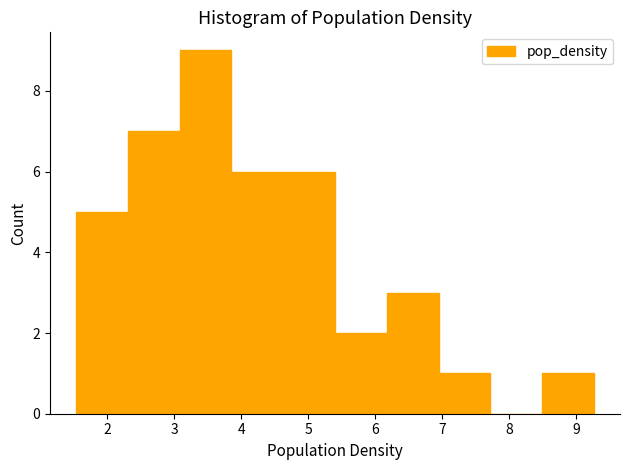

What is the height of the bar covering 6.2 to 6.9 on the x-axis? Neither the bar edges nor the heights are printed on the chart, so give them approximately, as read against the axes.

3